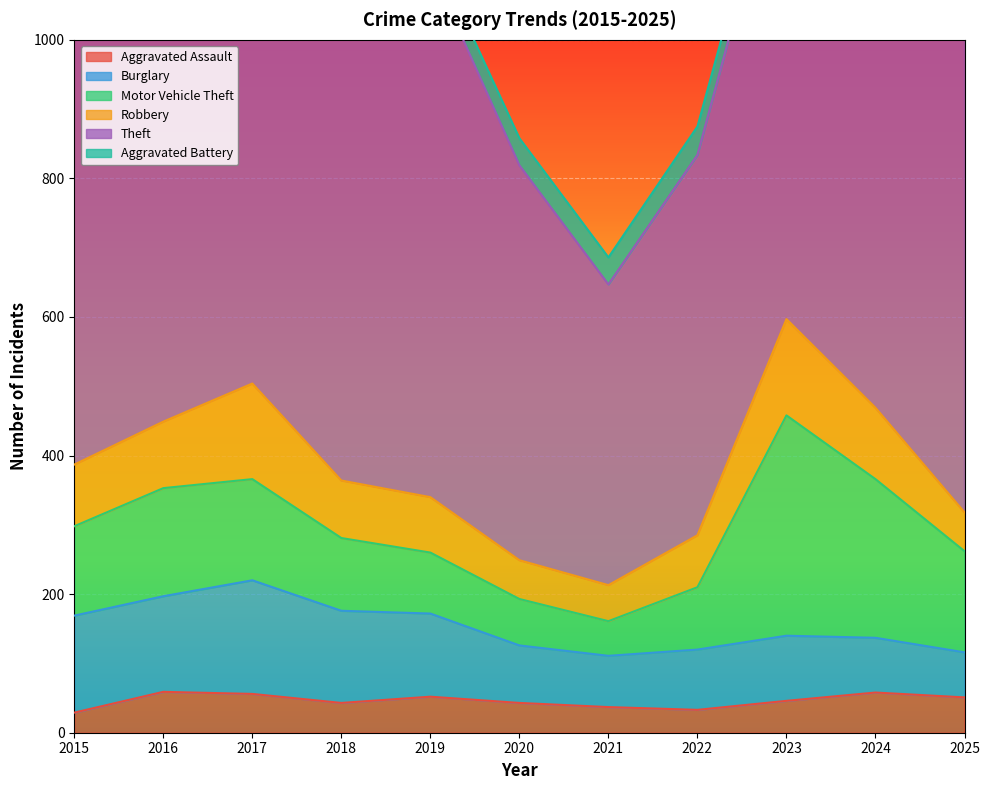

True or false: Motor Vehicle Theft has more than 2 interior local peaks.

False